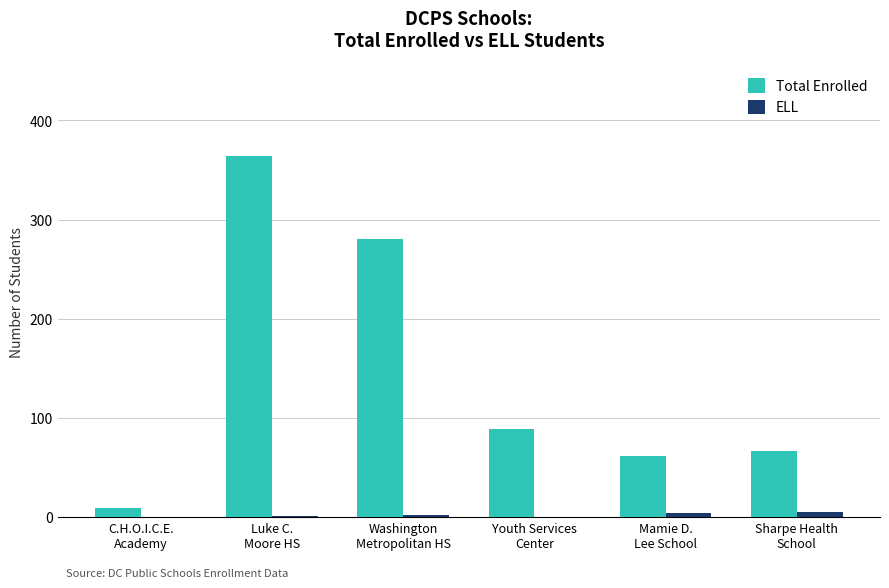

What is the maximum value shown in the chart?

364